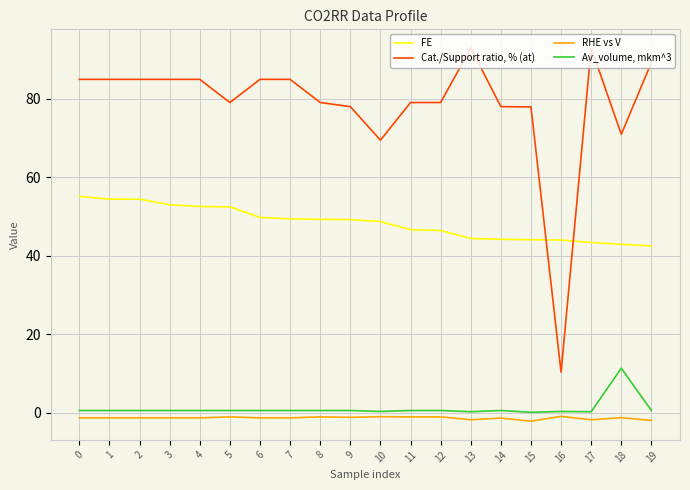

True or false: FE and RHE vs V intersect in this chart.

False